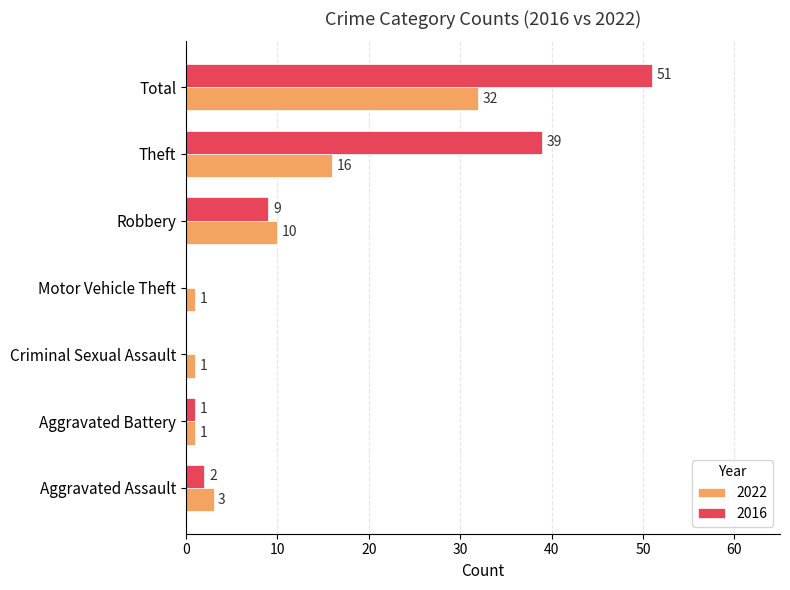

Where is 2022 nearest to the value 16?

Theft